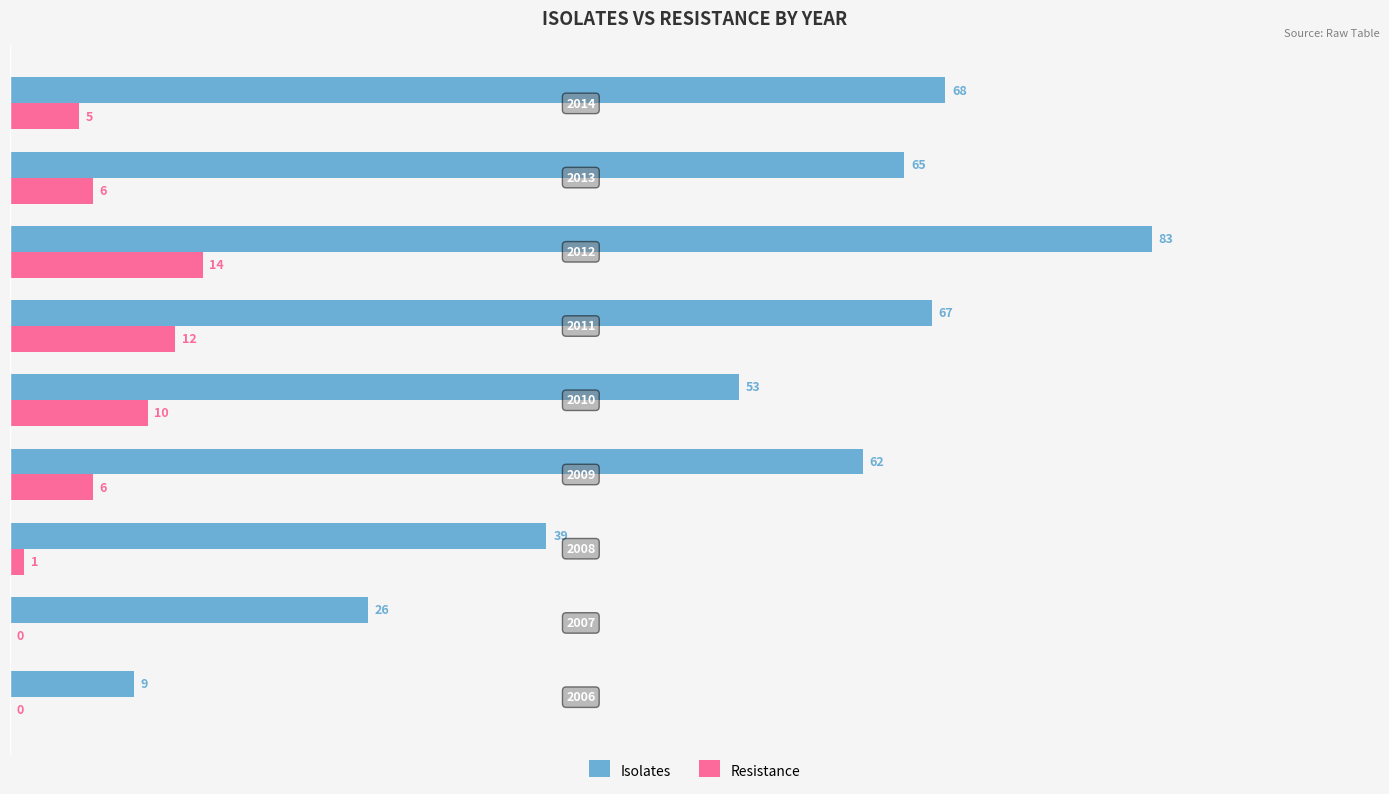

What is the sum of all Isolates values?

472